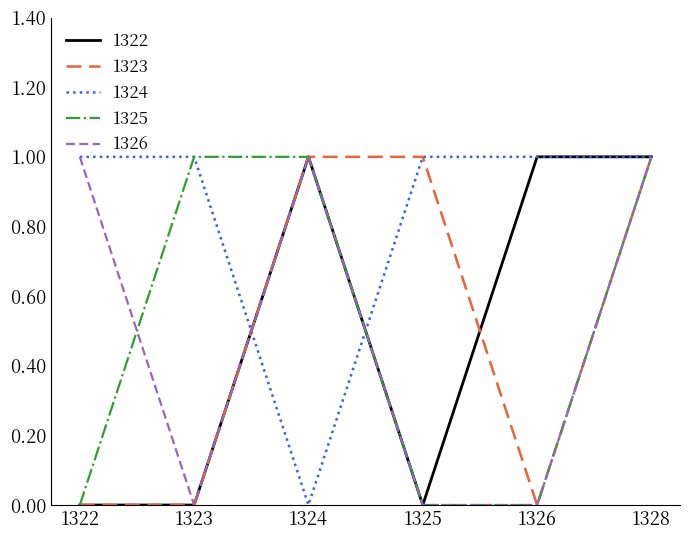

The value of 1324 at 1323 is 1. True or false?

True